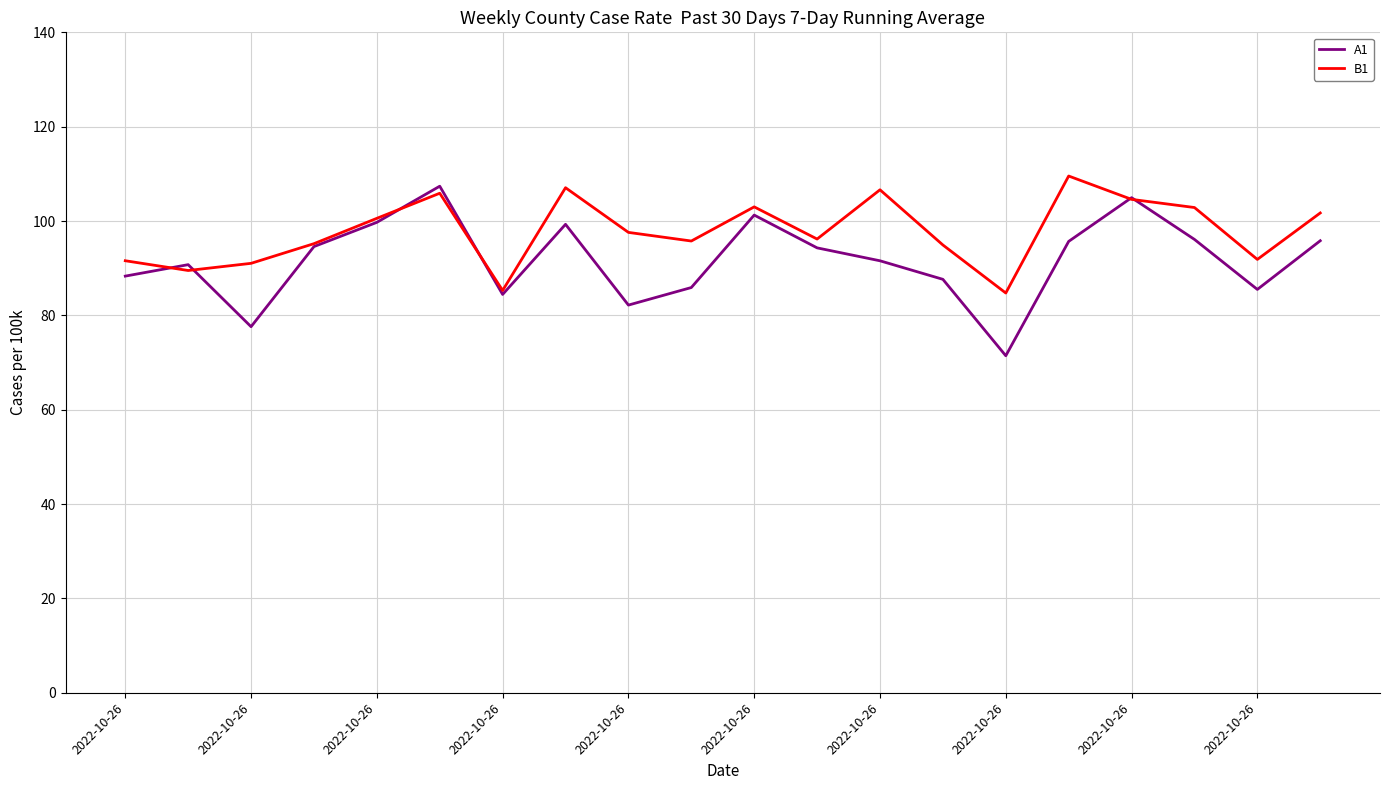

Which series has the largest total across all categories?

B1